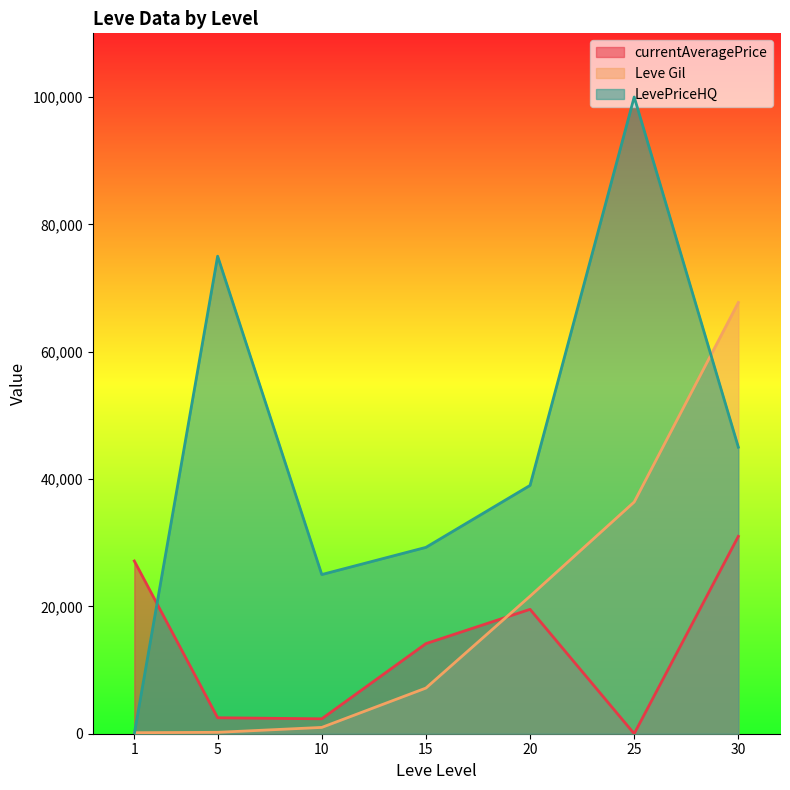

Reading left to right, extract all data points from this chart.

currentAveragePrice: 27128.0	2507.0	2342.0	14149.0	19535.0	0.0	30999.7
Leve Gil: 160.0	220.0	990.0	7170.0	21600.0	36390.0	67730.0
LevePriceHQ: 0.0	75000.0	25000.0	29267.2	39000.0	100000.0	44999.5